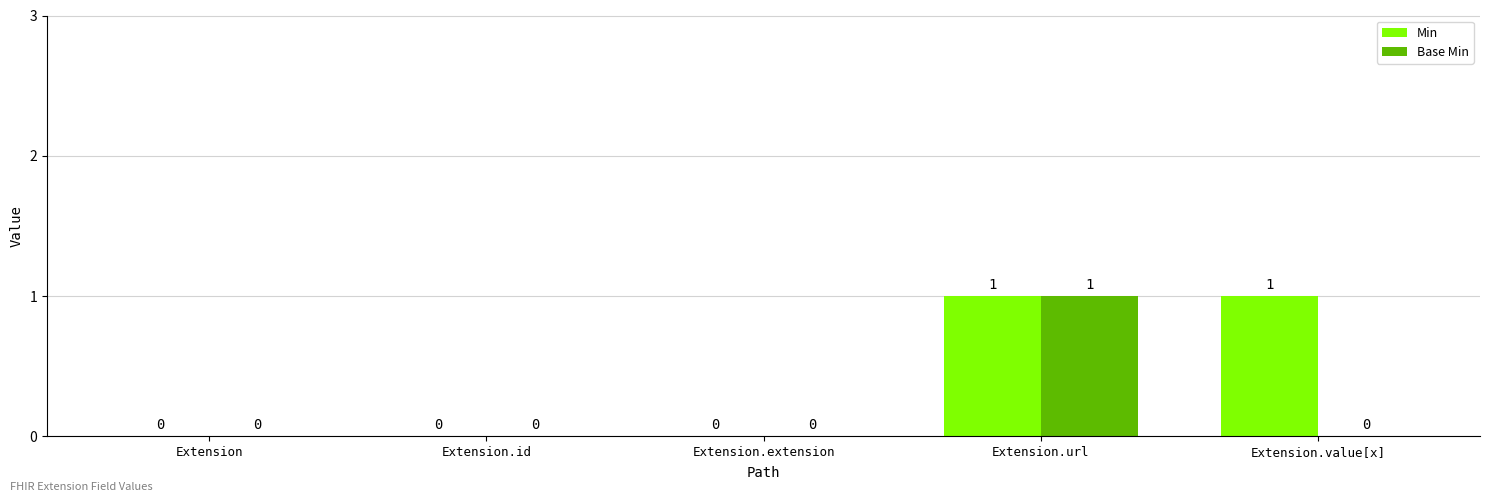

How many Base Min values are between 0 and 1?

5